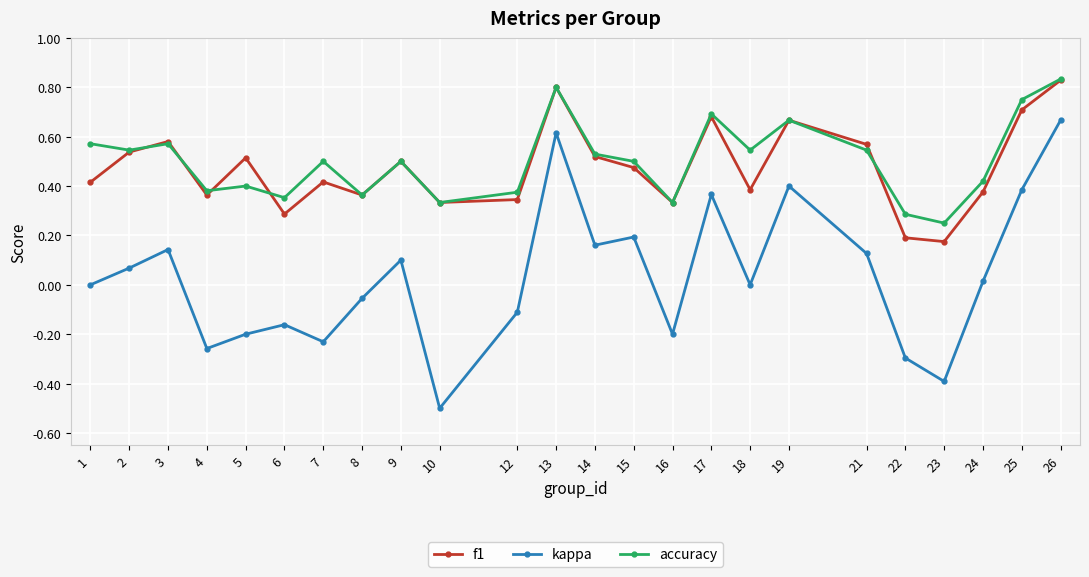

Which series has the largest total across all categories?

accuracy